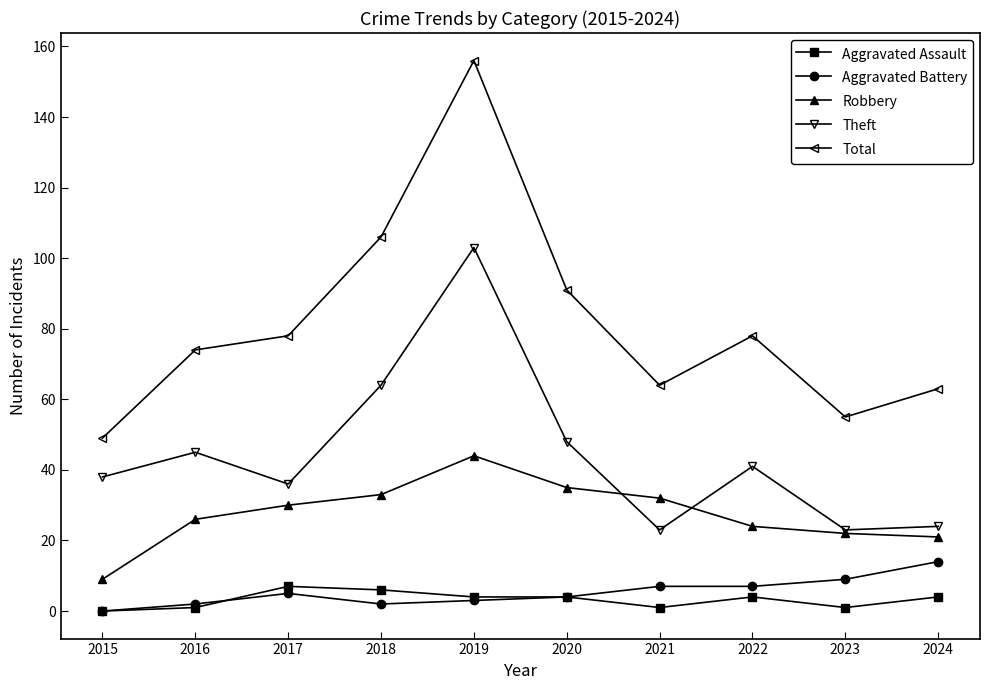

How many distinct data groups are displayed?

5